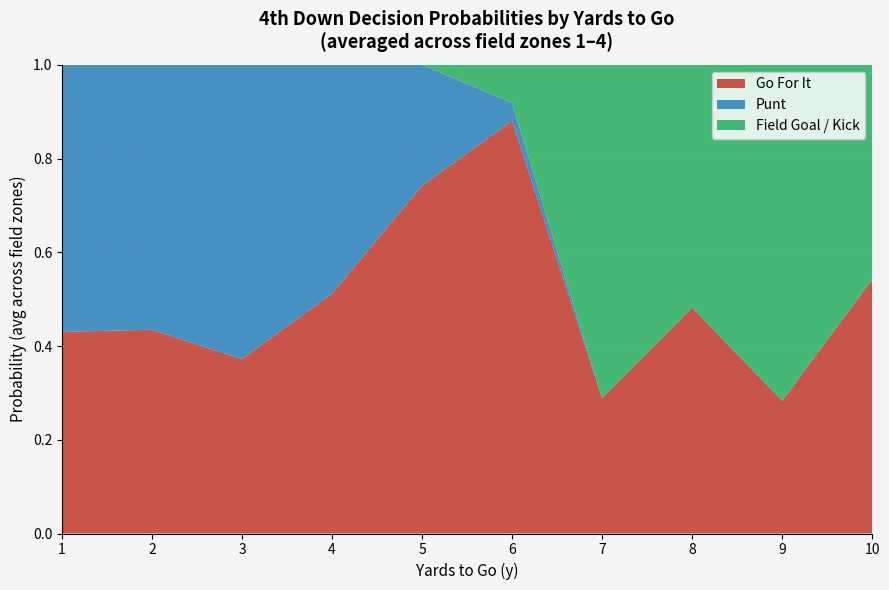

What is the total value across all series at 6?

1.0